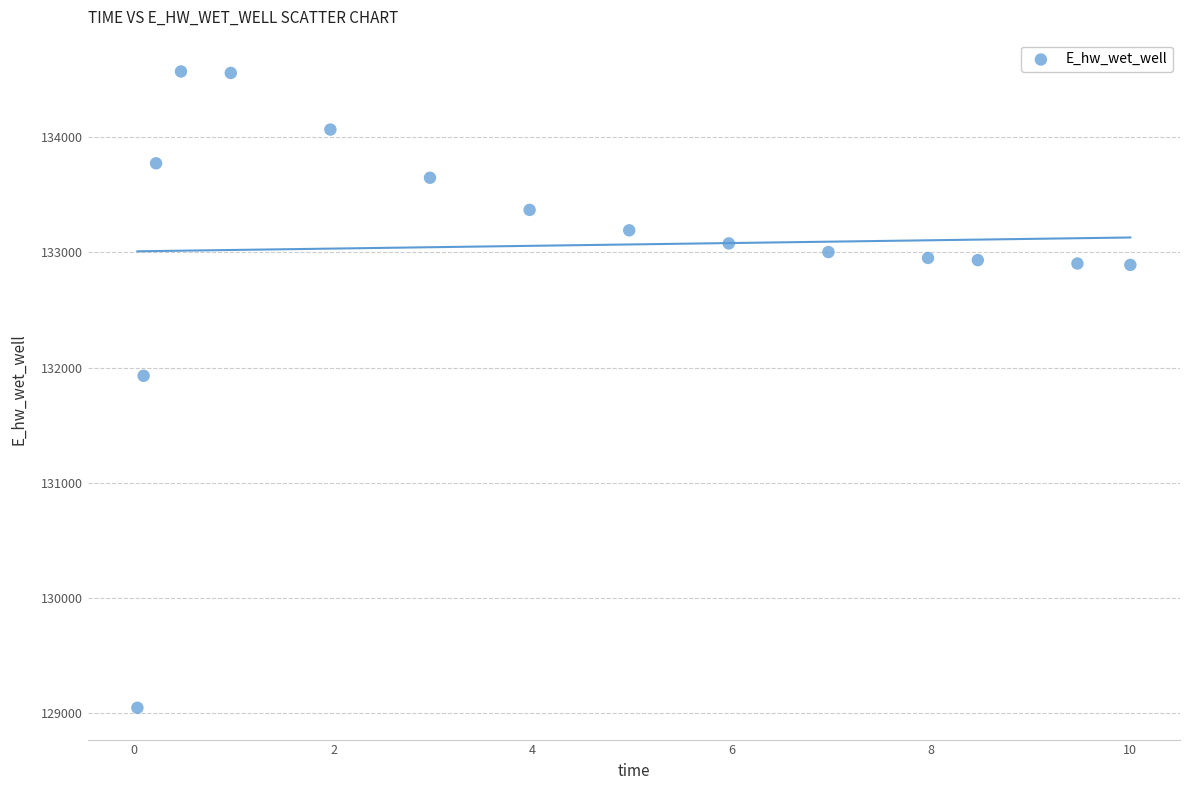

What is the range of Y values (max minus min)?

5521.0